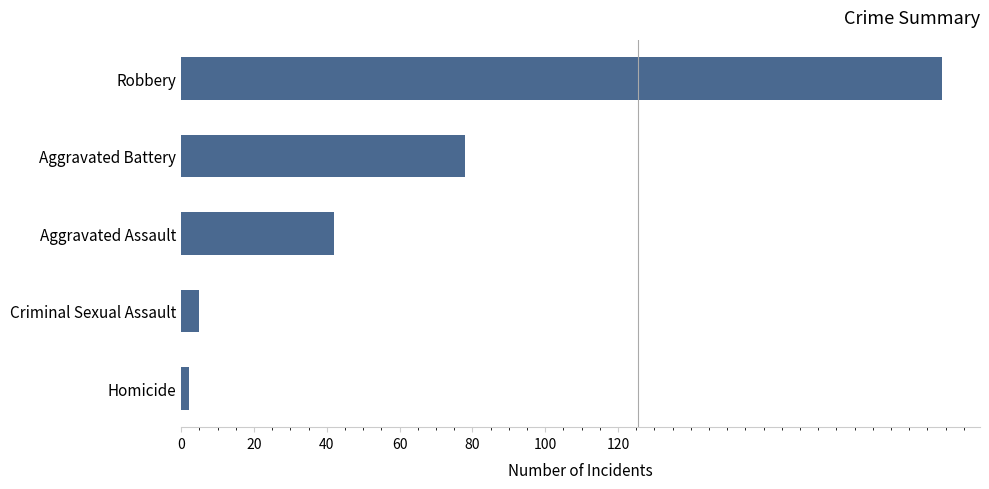

What is the minimum value shown in the chart?

2